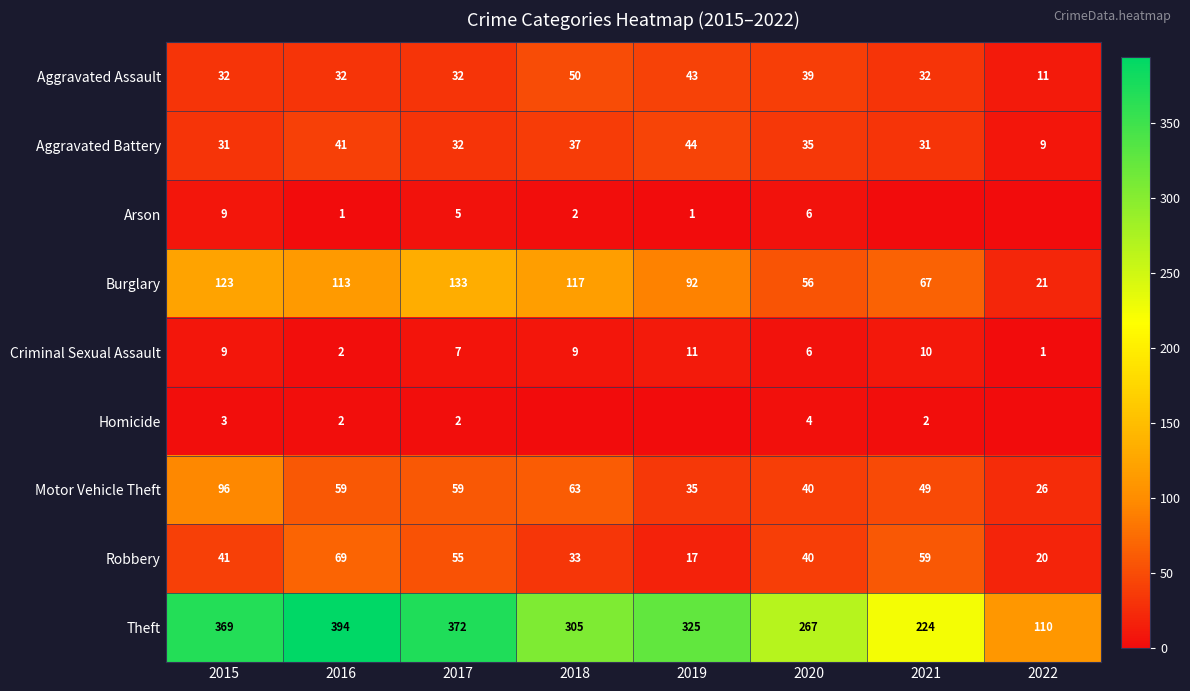

At which label does Motor Vehicle Theft first exceed 59?

2015